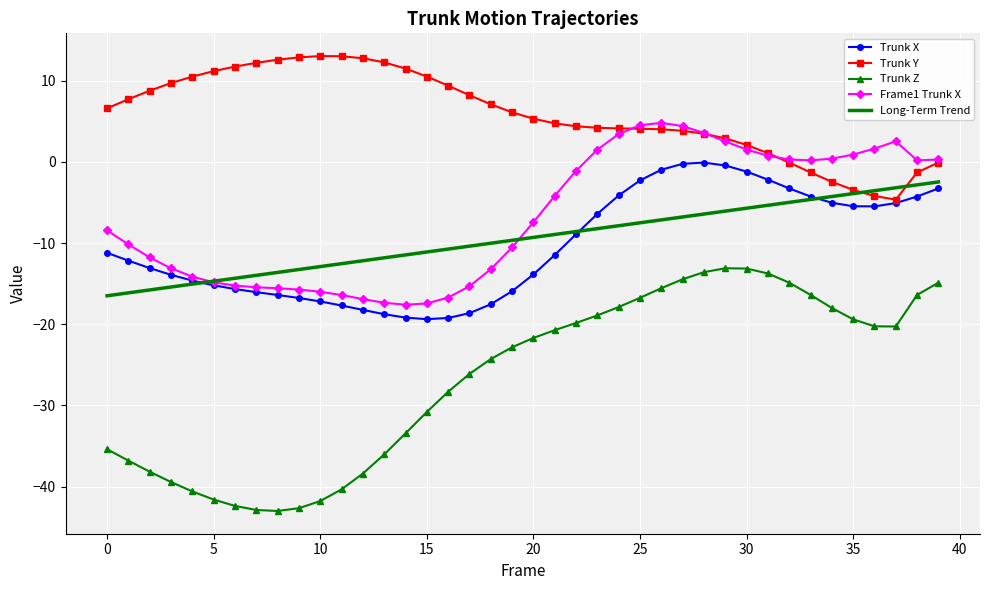

Reading left to right, extract all data points from this chart.

Trunk X: -11.2	-12.2	-13.1	-13.9	-14.6	-15.2	-15.7	-16.0	-16.4	-16.8	-17.2	-17.7	-18.2	-18.8	-19.2	-19.4	-19.2	-18.6	-17.5	-15.9	-13.9	-11.5	-8.9	-6.4	-4.1	-2.3	-1.0	-0.2	-0.1	-0.5	-1.2	-2.2	-3.3	-4.3	-5.0	-5.5	-5.5	-5.1	-4.3	-3.3
Trunk Y: 6.6	7.7	8.8	9.7	10.5	11.2	11.7	12.2	12.6	12.9	13.0	13.0	12.7	12.2	11.5	10.5	9.4	8.2	7.1	6.1	5.3	4.7	4.4	4.2	4.1	4.1	4.0	3.8	3.5	2.9	2.1	1.1	-0.1	-1.3	-2.5	-3.5	-4.2	-4.7	-1.3	-0.1
Trunk Z: -35.4	-36.8	-38.2	-39.4	-40.6	-41.6	-42.4	-42.9	-43.0	-42.6	-41.8	-40.3	-38.4	-36.0	-33.4	-30.8	-28.3	-26.1	-24.3	-22.8	-21.7	-20.7	-19.8	-18.9	-17.9	-16.7	-15.6	-14.5	-13.6	-13.1	-13.1	-13.7	-14.9	-16.4	-18.0	-19.4	-20.3	-20.3	-16.4	-14.9
Frame1 Trunk X: -8.4	-10.2	-11.8	-13.1	-14.1	-14.8	-15.2	-15.4	-15.6	-15.7	-16.0	-16.4	-16.9	-17.4	-17.6	-17.4	-16.7	-15.3	-13.2	-10.5	-7.4	-4.2	-1.1	1.5	3.4	4.5	4.8	4.4	3.5	2.5	1.5	0.7	0.3	0.2	0.4	0.9	1.6	2.5	0.2	0.3